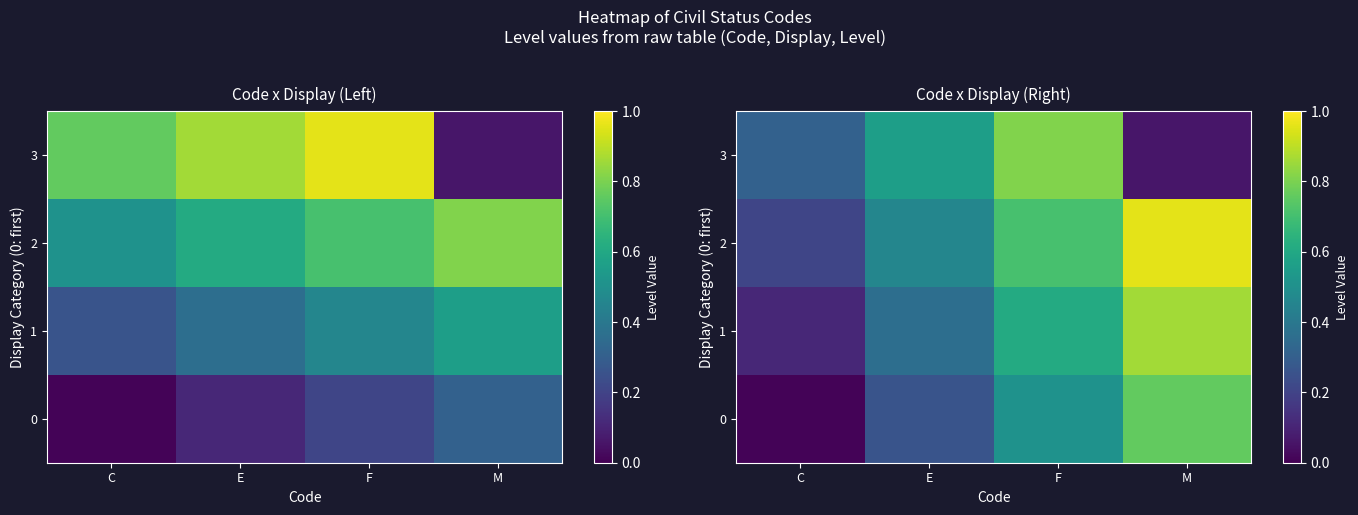

Is the value of 0 at F greater than the value of 1 at M?

No